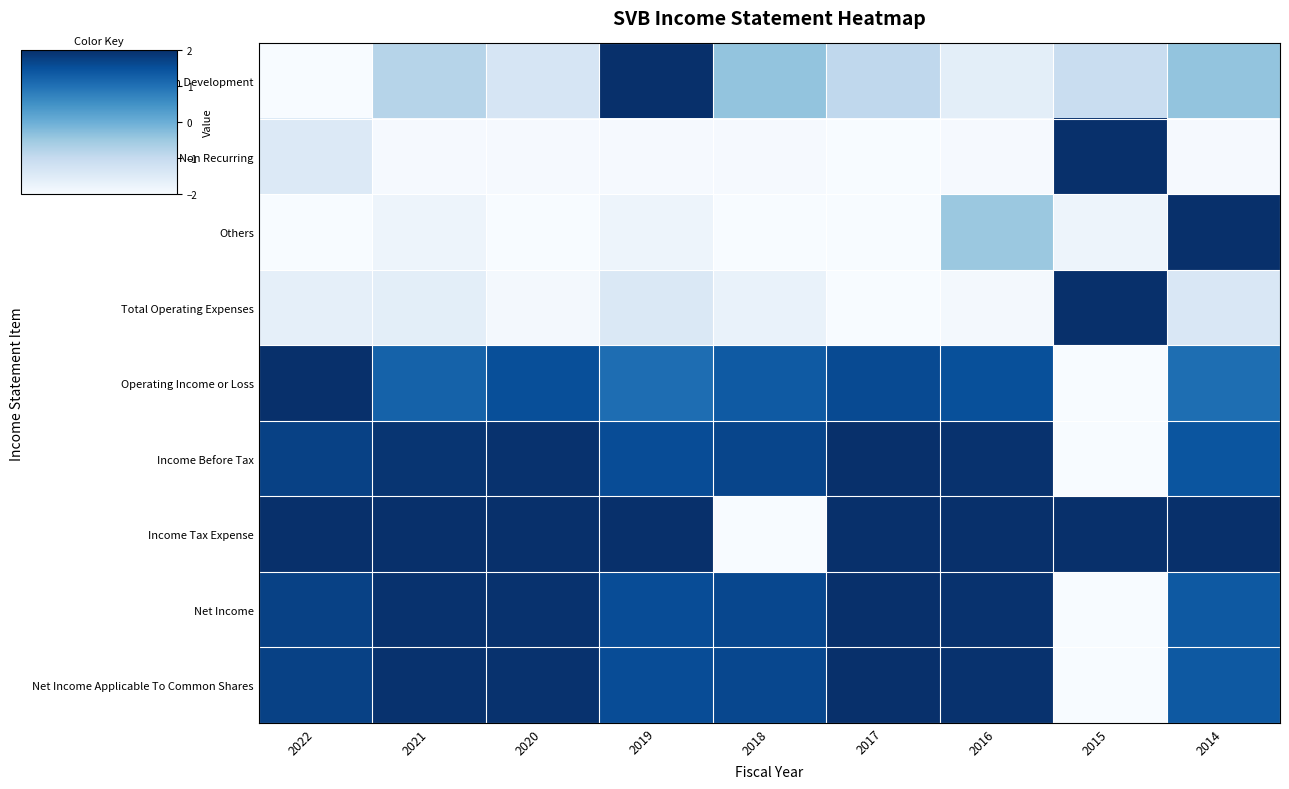

What is the spread (max minus min) of values at 2017?

1.0